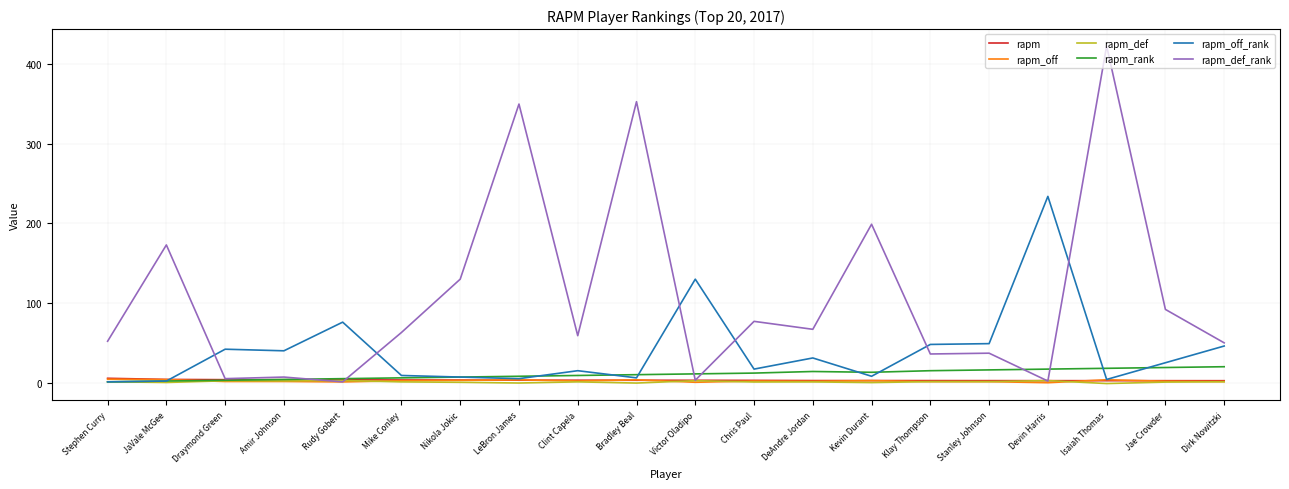

True or false: rapm_def_rank has a value of 615.6 at Bradley Beal.

False